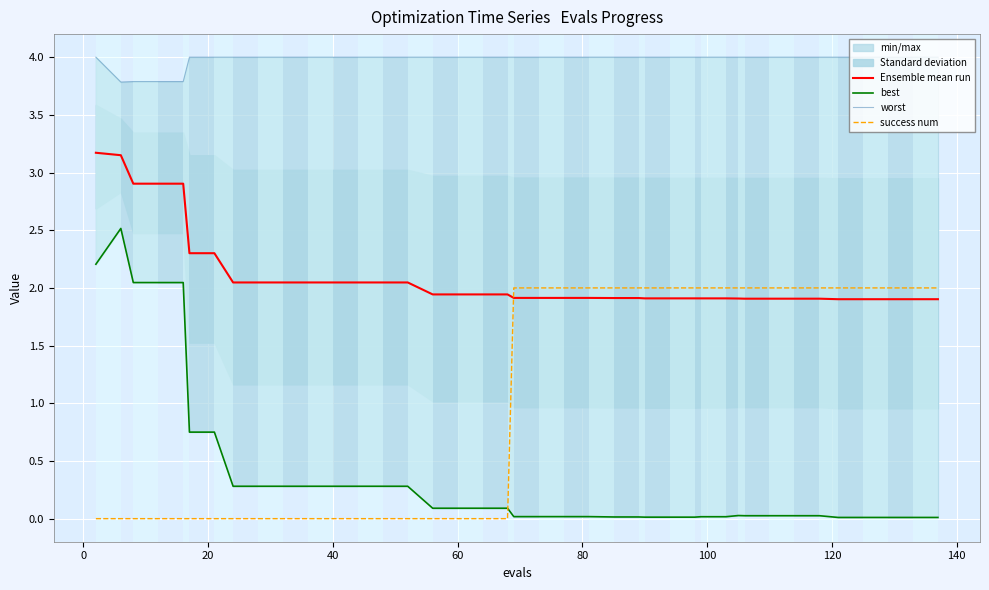

What is the difference between the maximum and minimum values in the success num series?

2.0